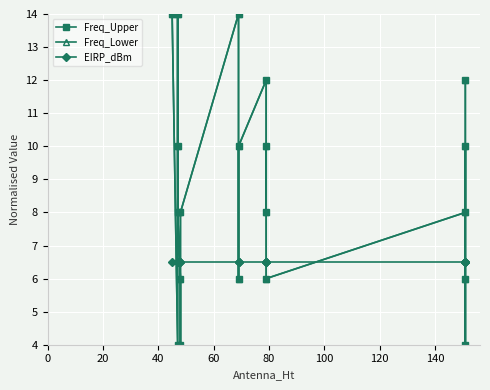

List the series in order of their peak value, highest first.

Freq_Upper, Freq_Lower, EIRP_dBm